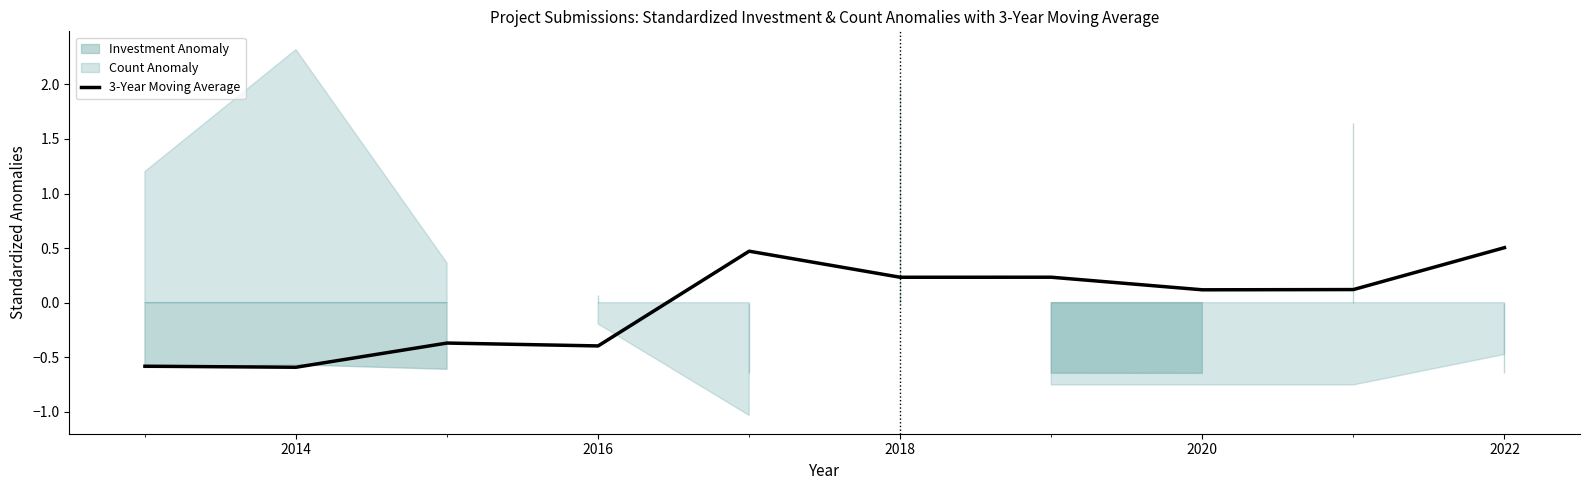

What is the highest value of the 3-Year Moving Average series?

0.5